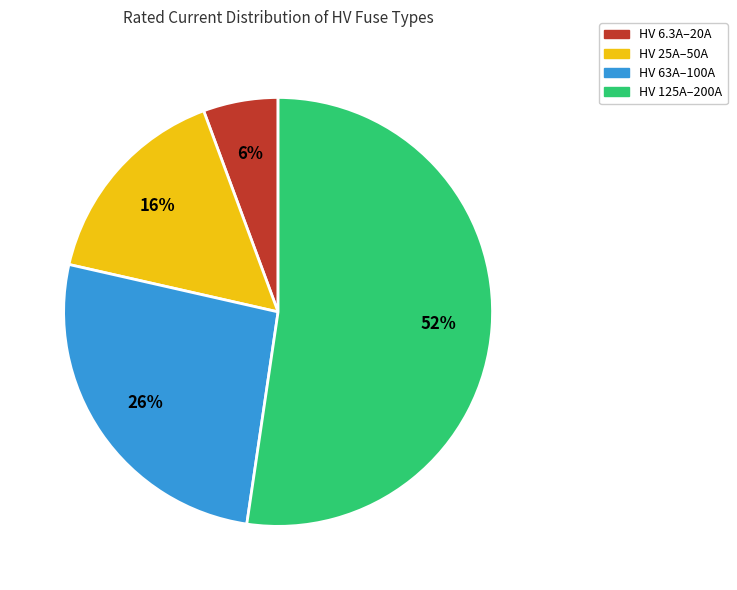

Is there any slice that represents more than half of the pie?

Yes